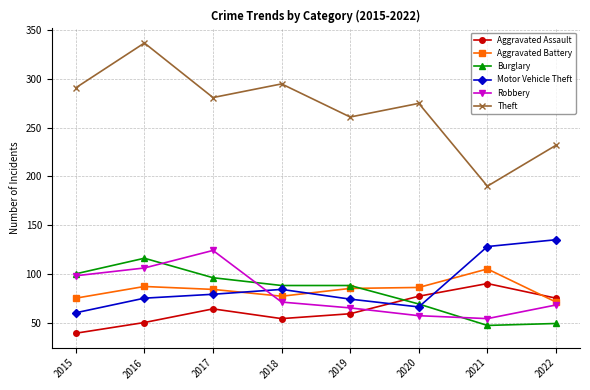

Which category has the highest value in the Robbery series?

2017